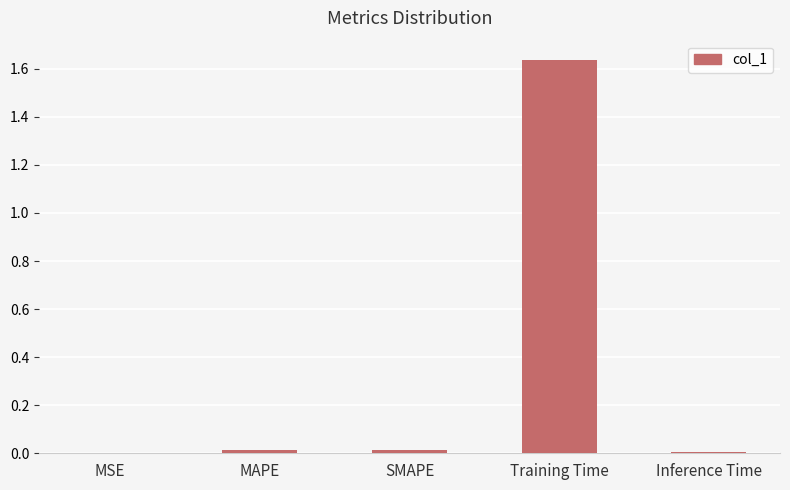

Is it true that the value at Training Time is 2.5?

False